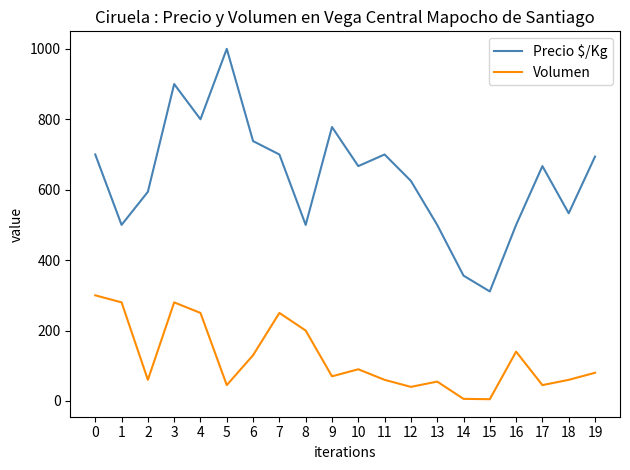

True or false: Precio $/Kg and Volumen cross at least once.

False